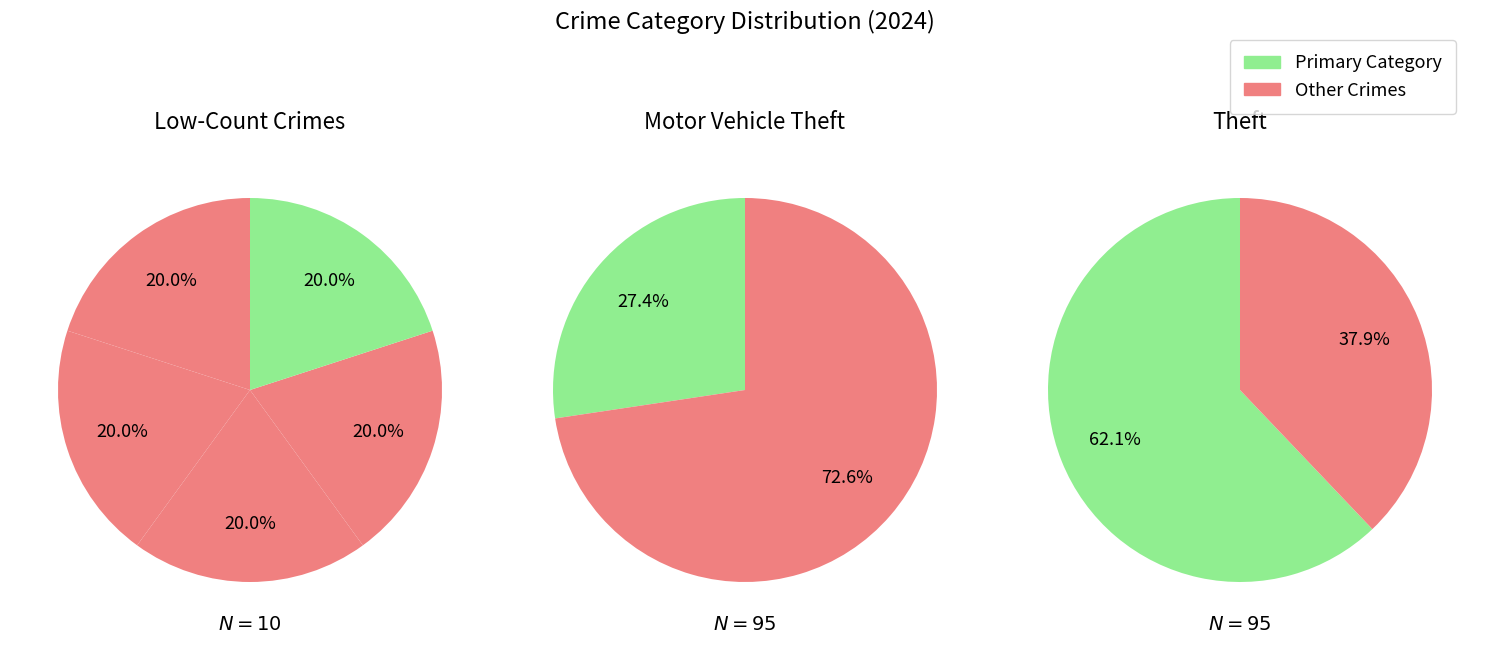

Which category has the biggest portion of the pie?

Theft